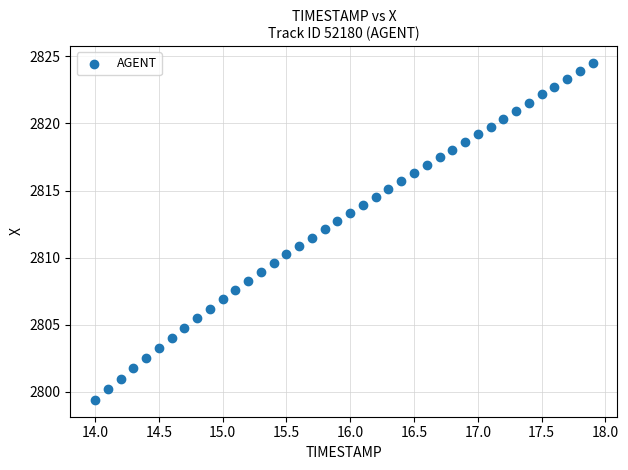

What is the range of Y values (max minus min)?

25.1